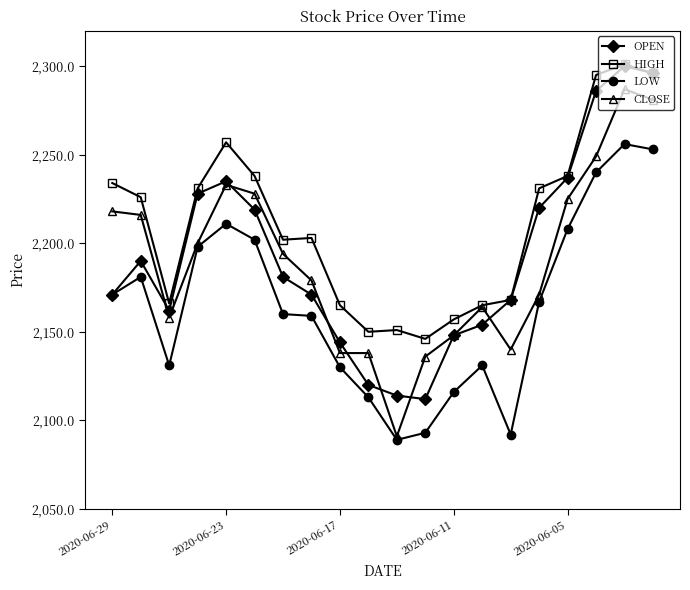

True or false: HIGH has more than 1 interior local peaks.

True